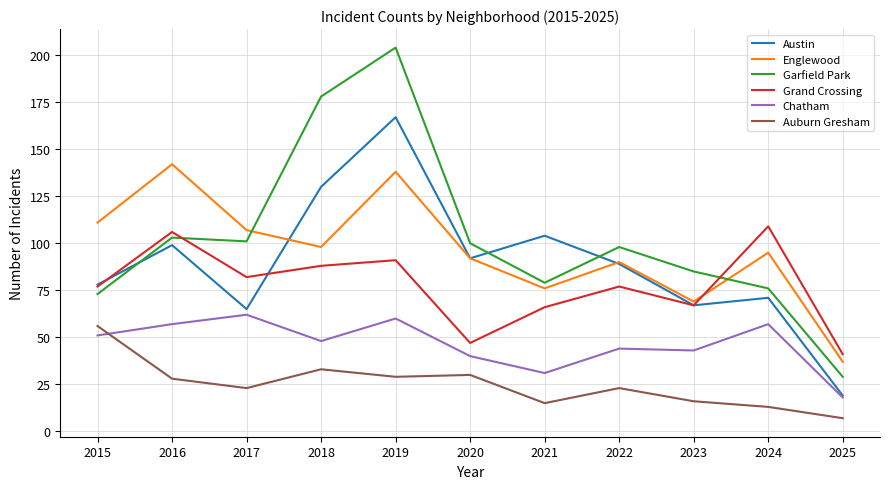

The Garfield Park series shows 31 at 2021. True or false?

False